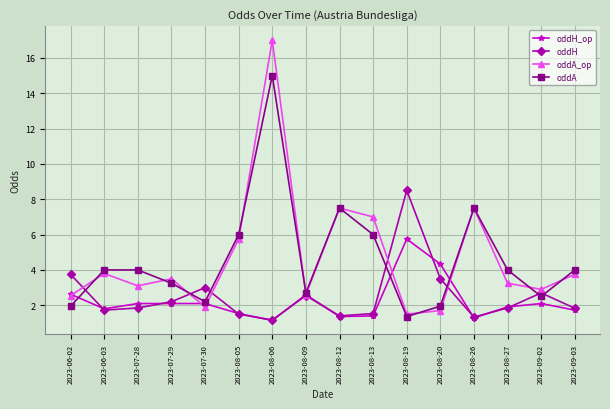

True or false: oddA has a value of 1.0 at 2023-06-03.

False